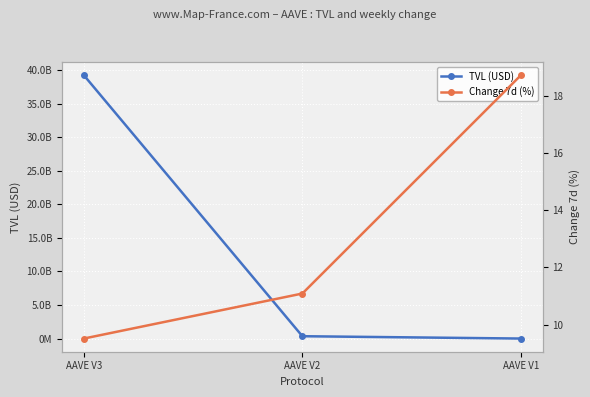

Reading right to left, list all the values displayed in this chart.

TVL (USD): AAVE V1=16750297.1	AAVE V2=364425570.7	AAVE V3=39218768781.4
Change 7d (%): AAVE V1=18.7	AAVE V2=11.1	AAVE V3=9.5